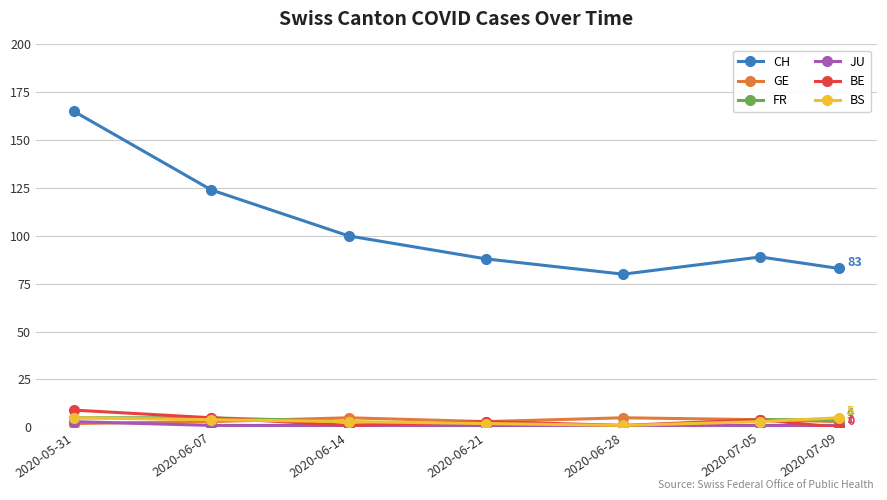

Reading left to right, extract all data points from this chart.

CH: 165	124	100	88	80	89	83
GE: 2	3	5	3	5	4	3
FR: 5	5	3	0	0	4	4
JU: 3	1	1	1	1	1	1
BE: 9	5	1	3	1	4	0
BS: 5	4	3	2	1	3	5